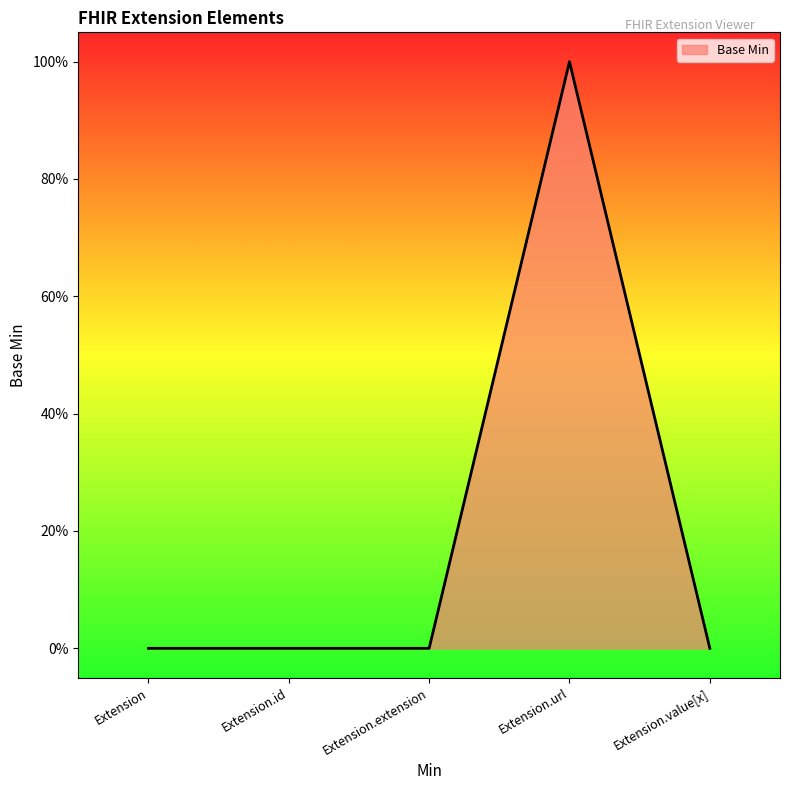

Does the chart have visible grid lines?

No